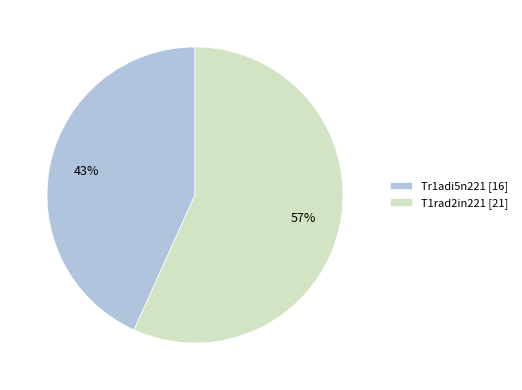

Rank the categories by value from highest to lowest.

T1rad2in221, Tr1adi5n221